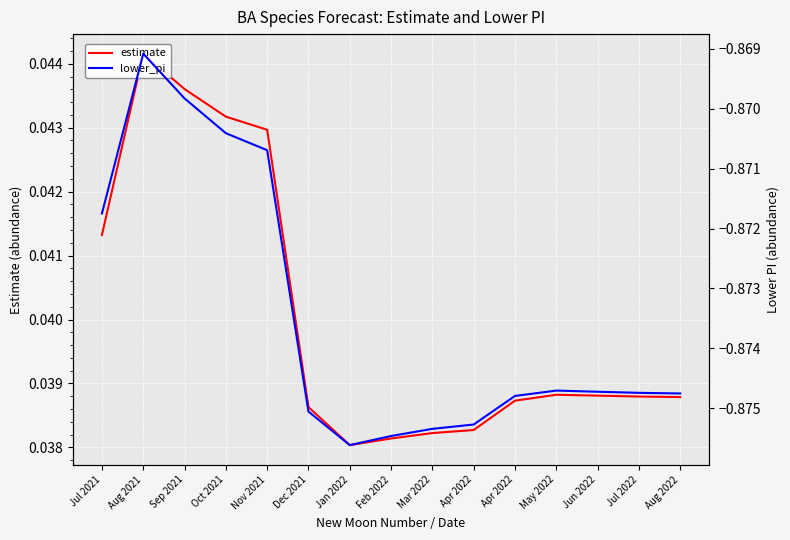

List the series in order of their peak value, lowest first.

lower_pi, estimate